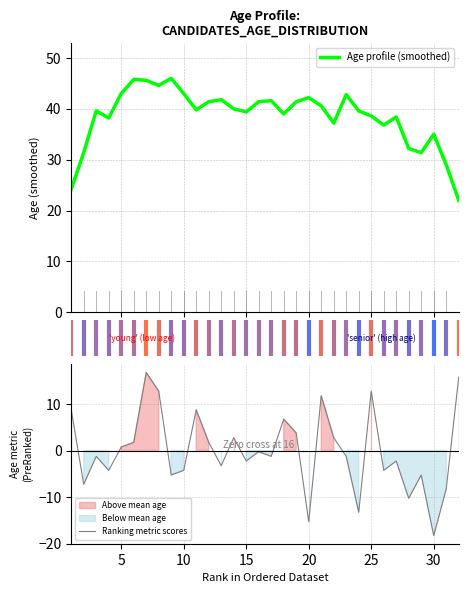

What is the lowest value of the Age profile (smoothed) series?

22.0